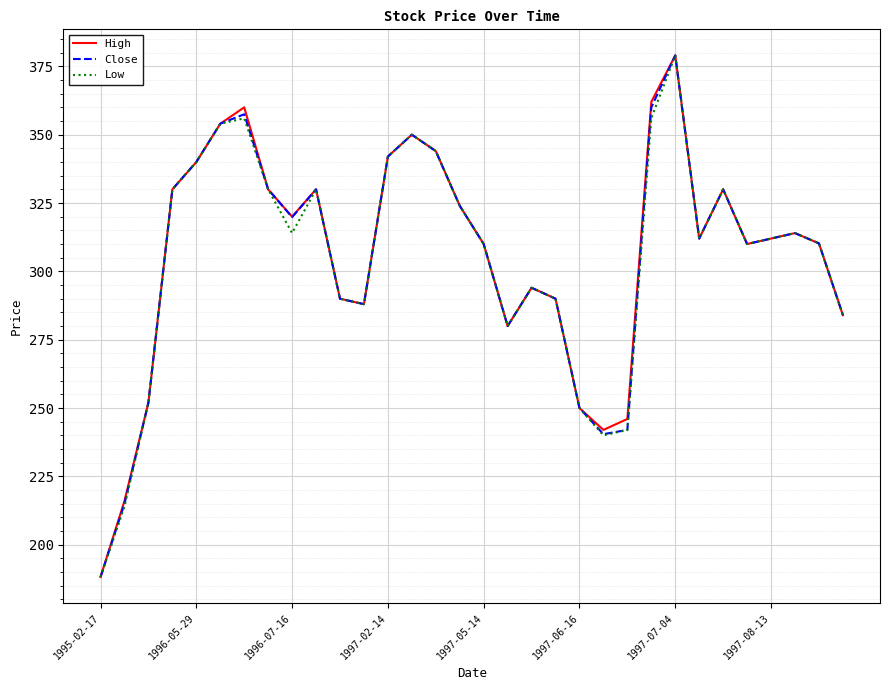

What is the average value of the Low series?

305.0